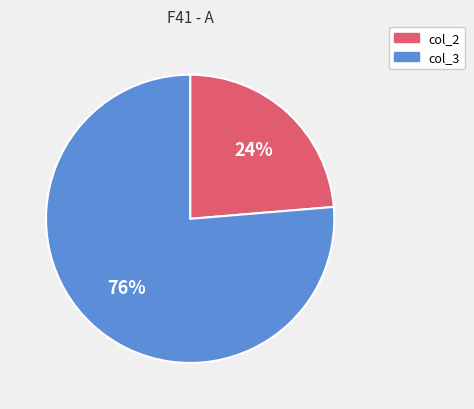

To the nearest percent, what is the combined percentage of col_2 and col_3?

100%